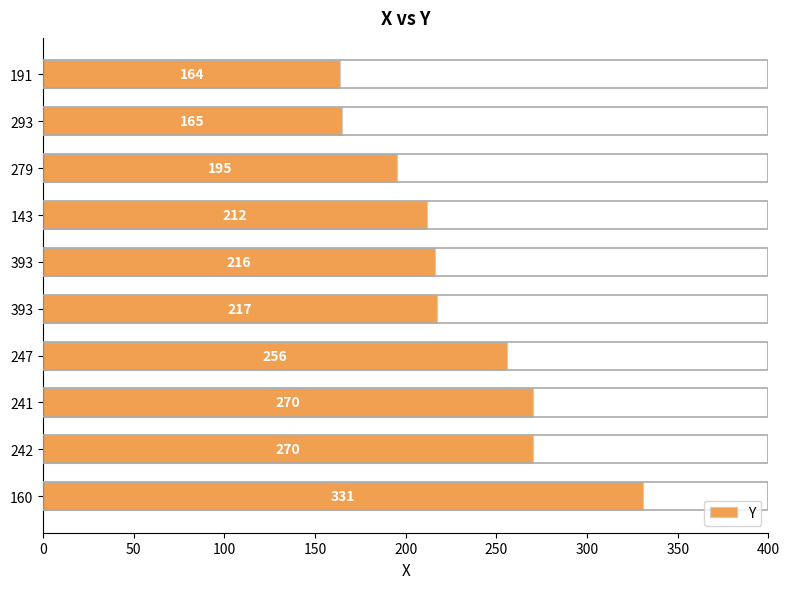

Does the chart contain any negative values?

No